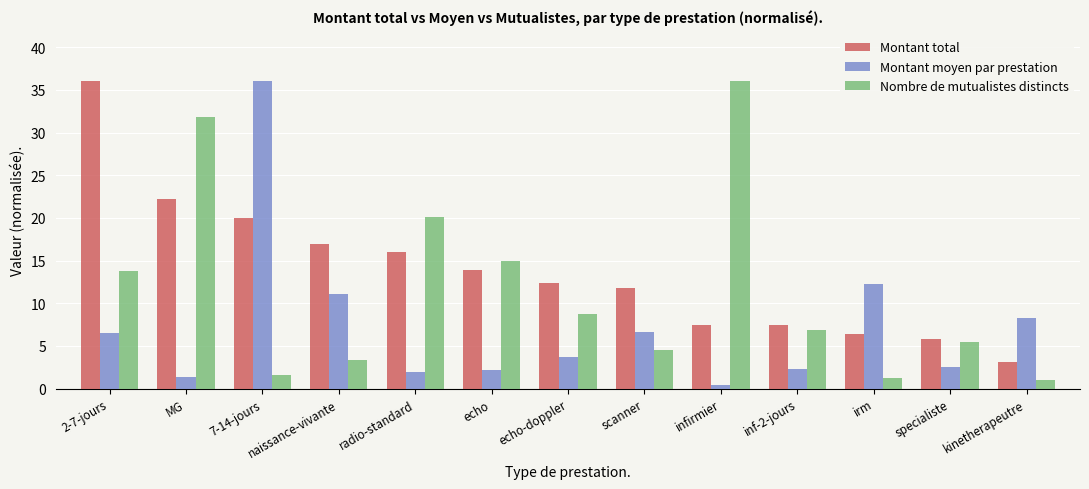

Where is Montant moyen par prestation nearest to the value 18?

irm